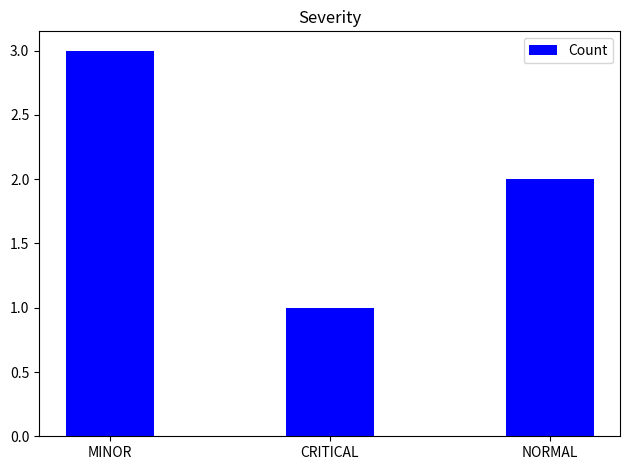

What is the value of the 1st bar from the left?

3